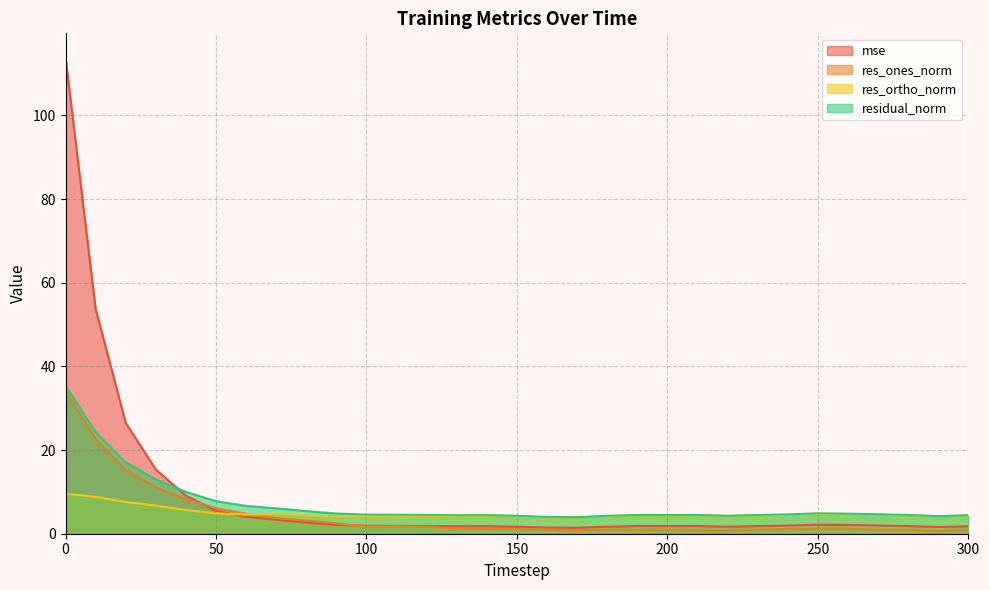

True or false: res_ones_norm has more than 0 points higher than both neighbors.

True